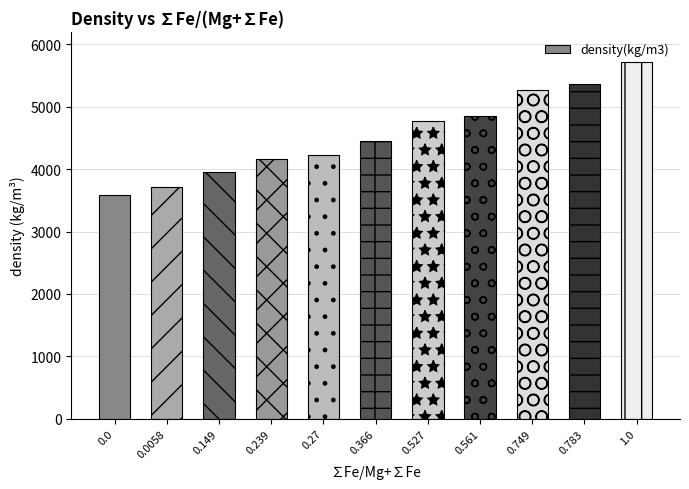

The value at 0.0 is 5335. True or false?

False